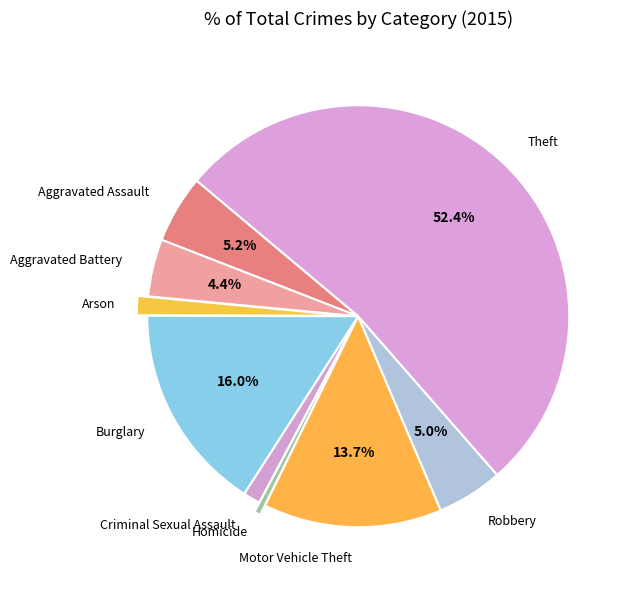

To the nearest percent, what is the average slice percentage?

11%